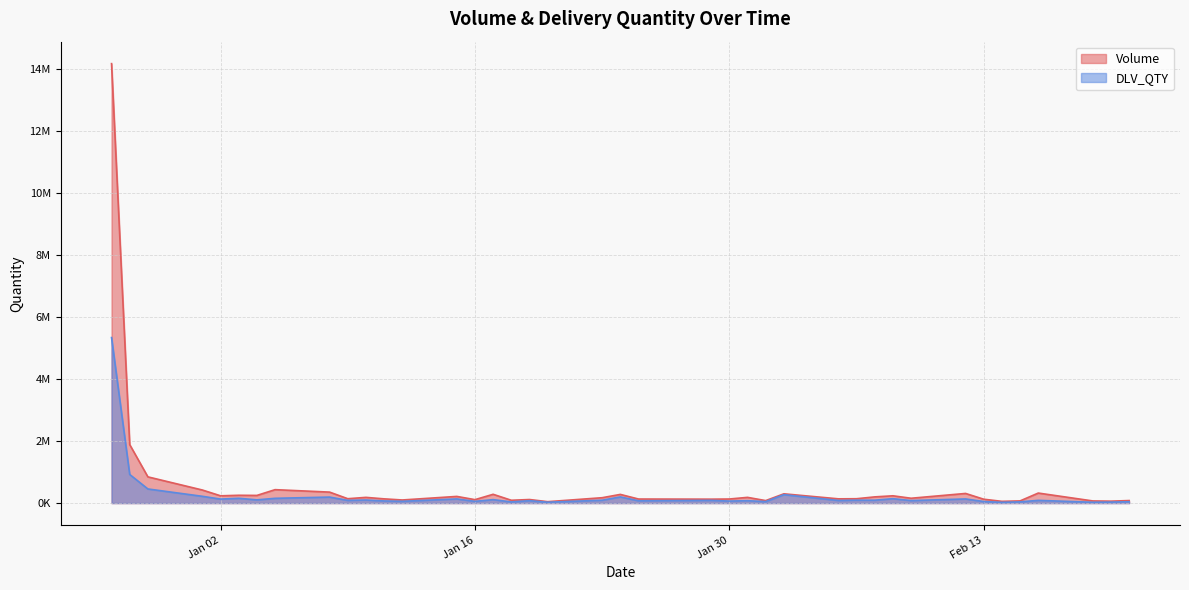

The Volume series shows 192421 at 2024-01-11. True or false?

False